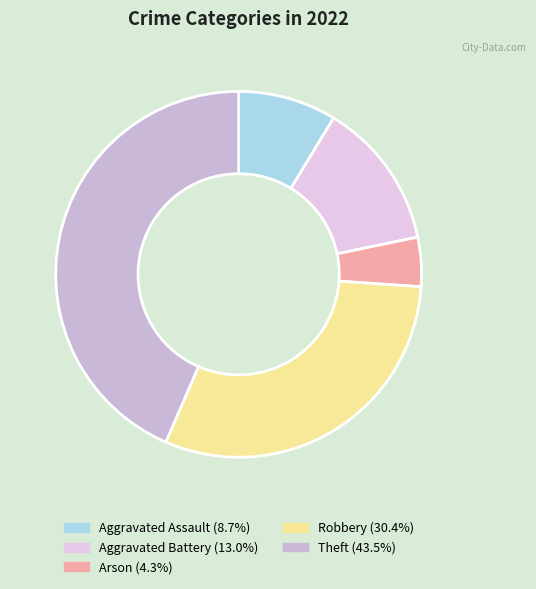

How many segments does this pie chart have?

5